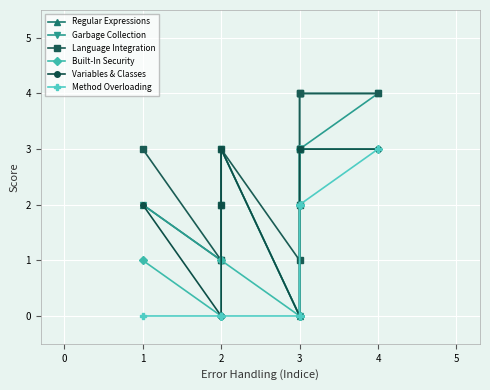

True or false: Garbage Collection and Language Integration cross at least once.

False